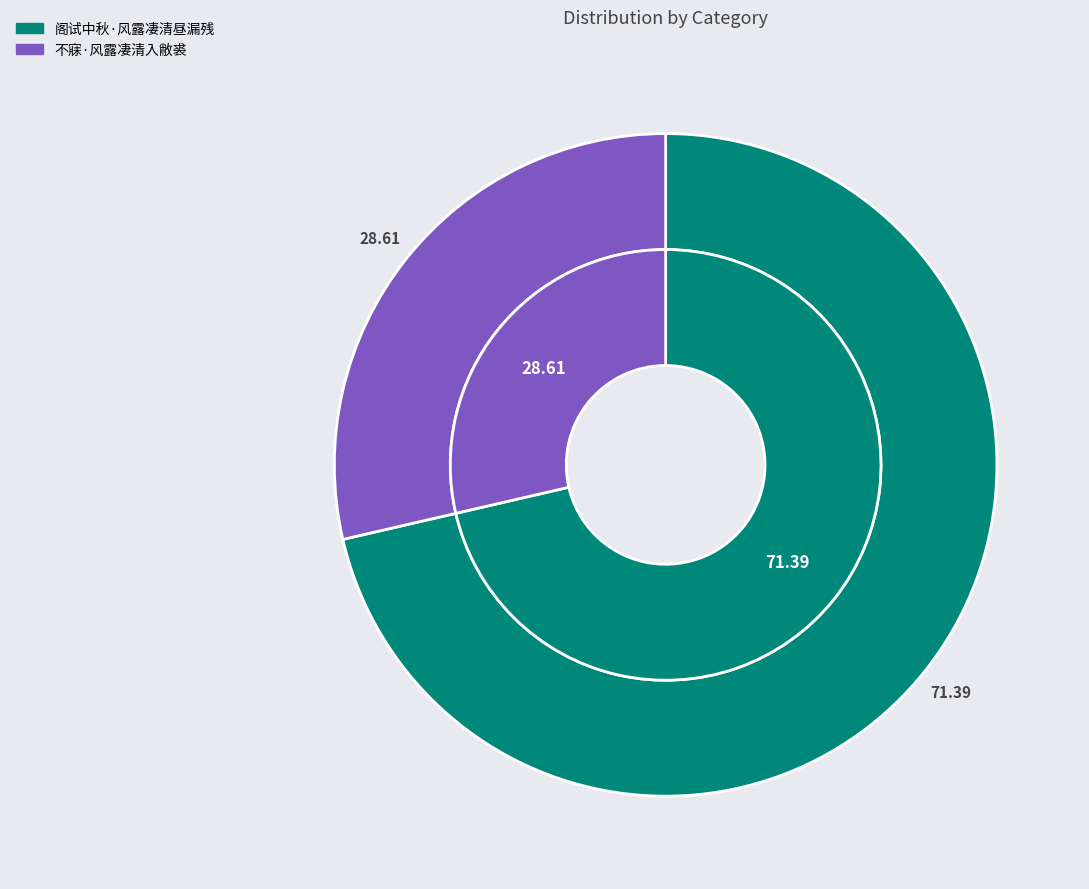

To the nearest percent, what is the combined percentage of 不寐·风露凄清入敝裘 and 阁试中秋·风露凄清昼漏残?

100%